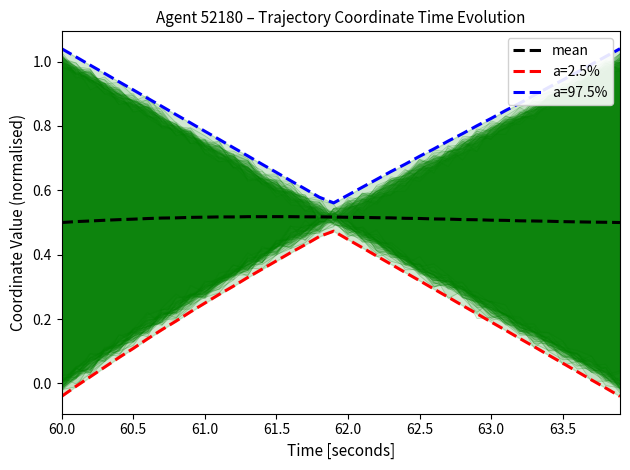

The mean series shows 0.3 at 62.0. True or false?

False